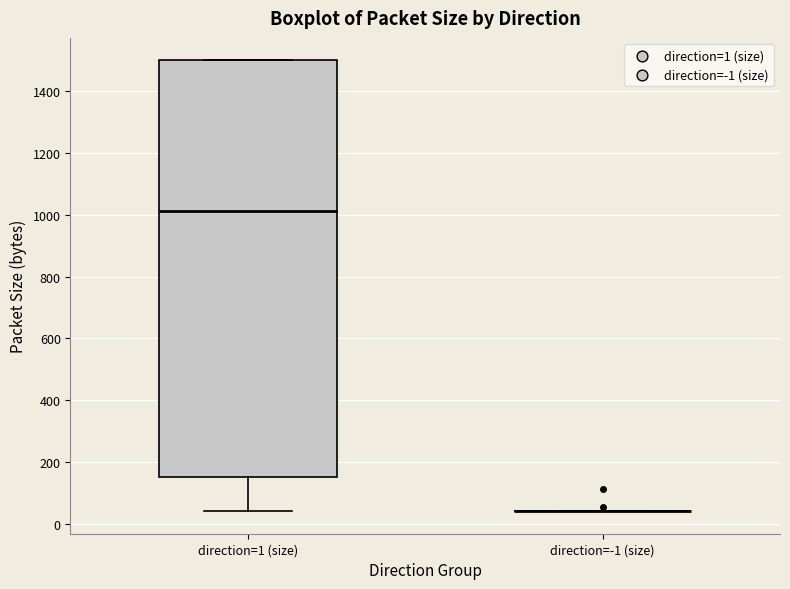

Reading left to right, transcribe this box plot: for each box, give where its median line is, the range the box spans, and where its two whiskers end, as read against the y-axis. The values are not printed on the chart, so give them approximately, as read against the axis.

direction=1 (size): median 1020, box 160 to 1500, whiskers 40 to 1500
direction=-1 (size): box collapsed to a line at 40, whiskers 40 to 40